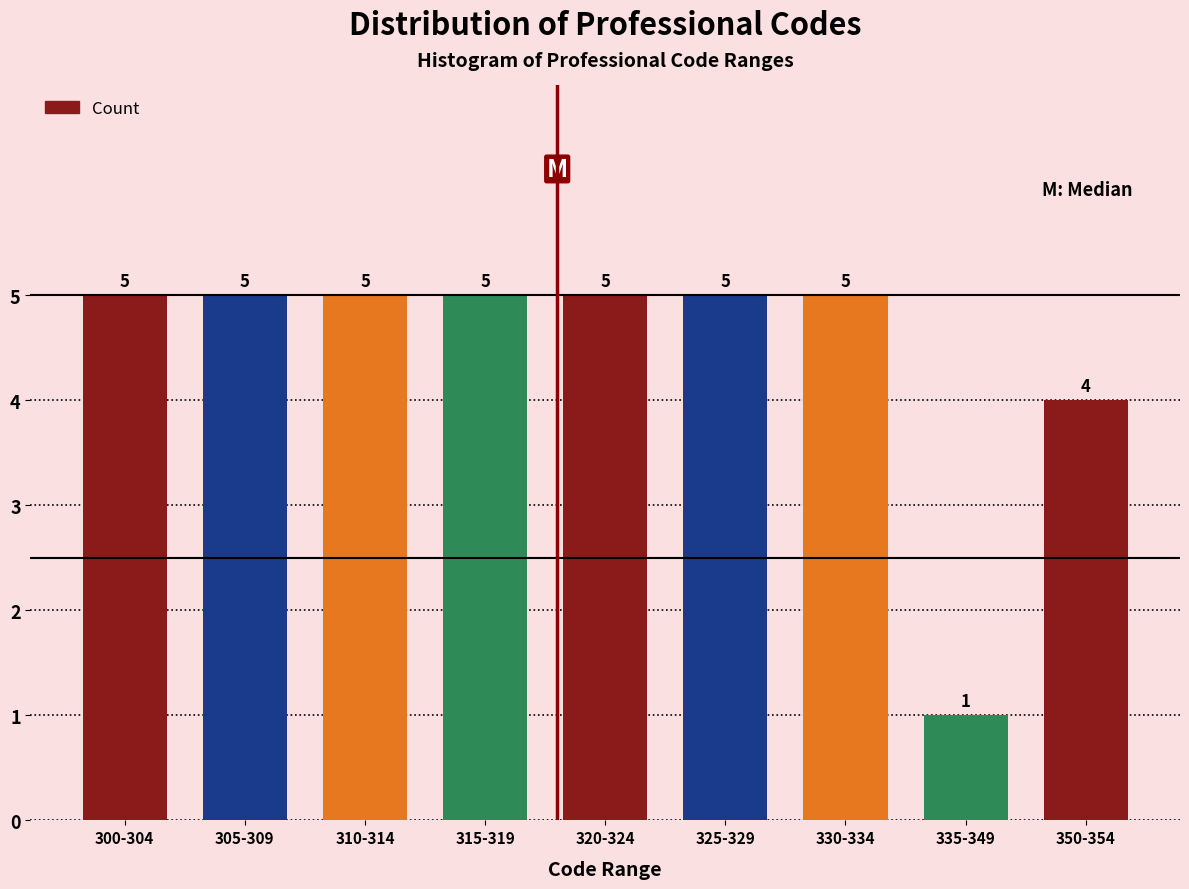

Reading left to right, transcribe all the data shown in this chart.

5	5	5	5	5	5	5	1	4